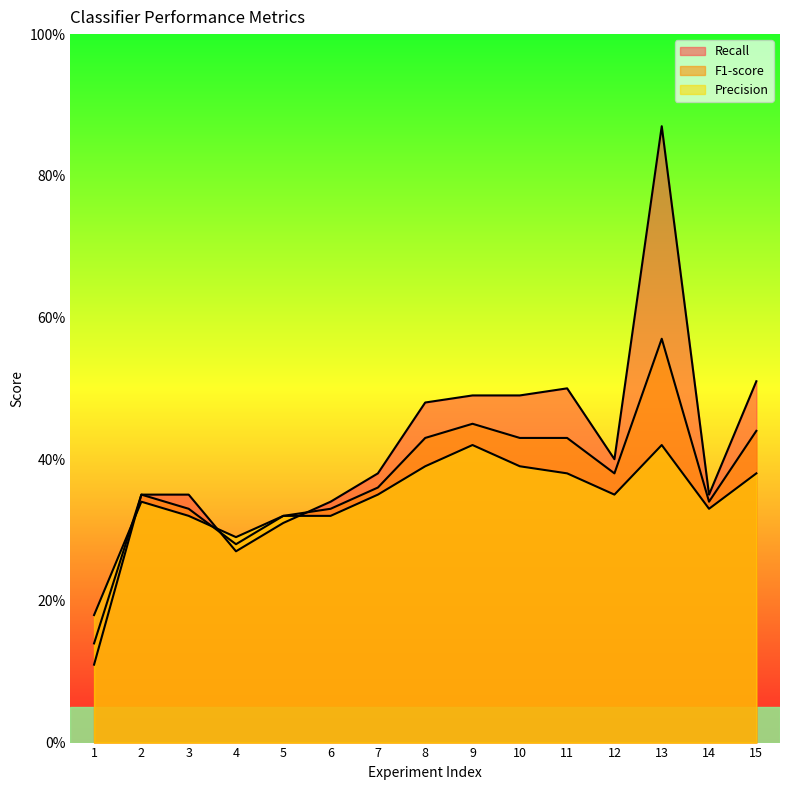

What is the sum of all Precision values?

5.2